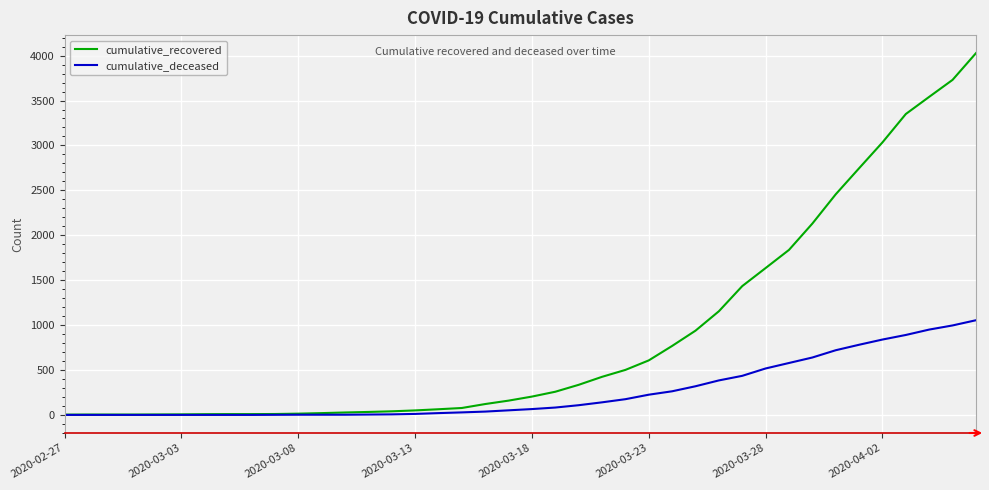

Which series has the largest total across all categories?

cumulative_recovered